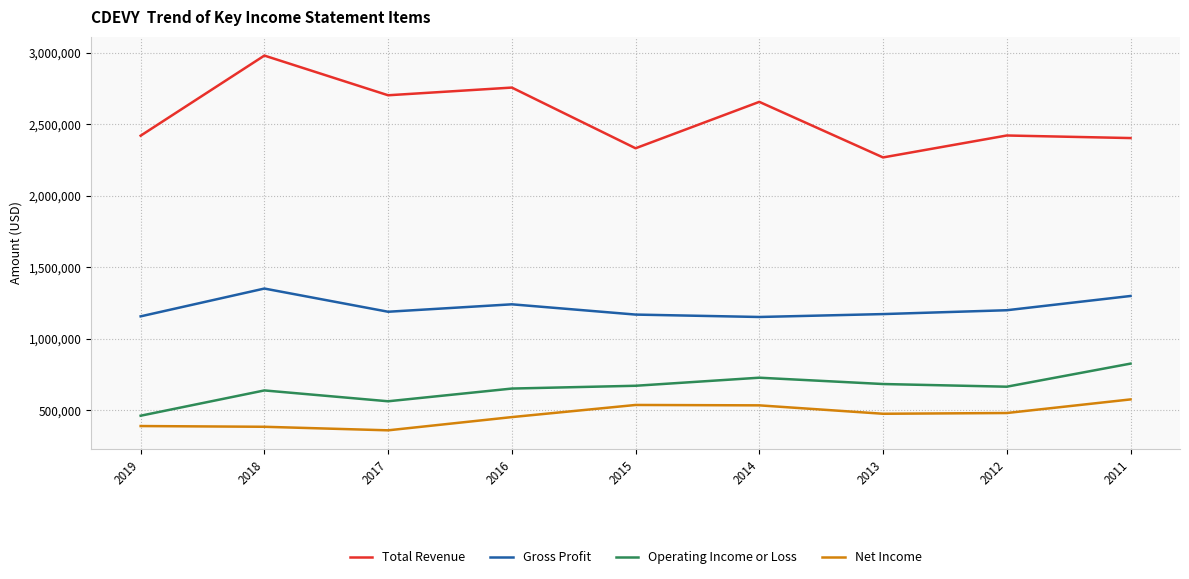

True or false: Operating Income or Loss and Total Revenue cross at least once.

False